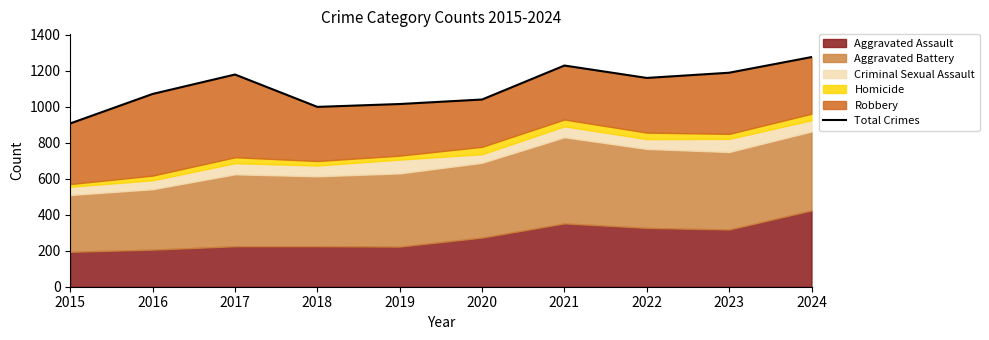

Does the chart display data point markers on the line(s)?

No